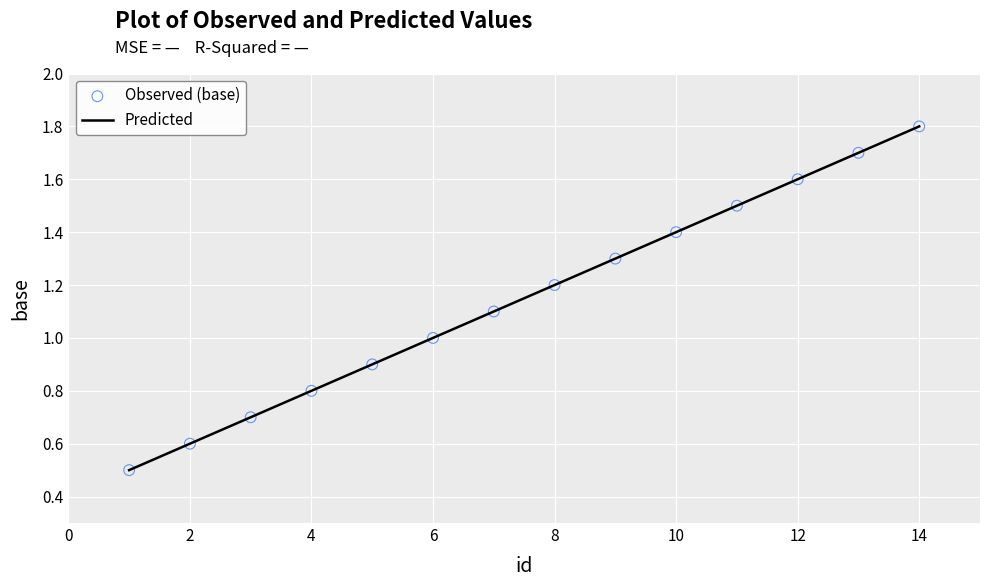

What is the maximum value shown in the chart?

1.8